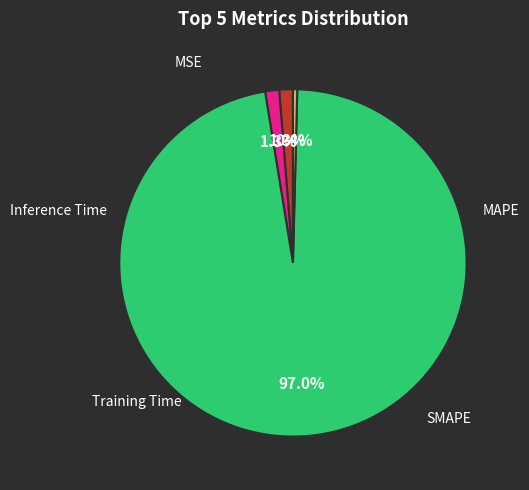

Is there a majority slice in this chart?

Yes